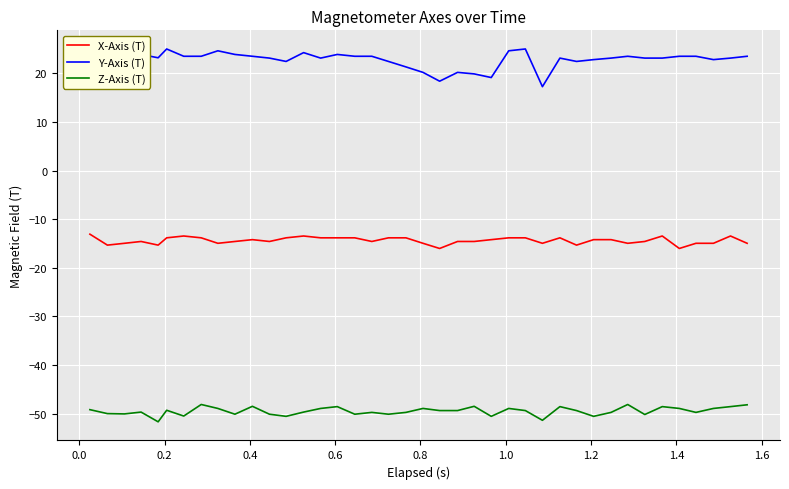

What is the difference between the maximum and second lowest values in the X-Axis (T) series?

2.9